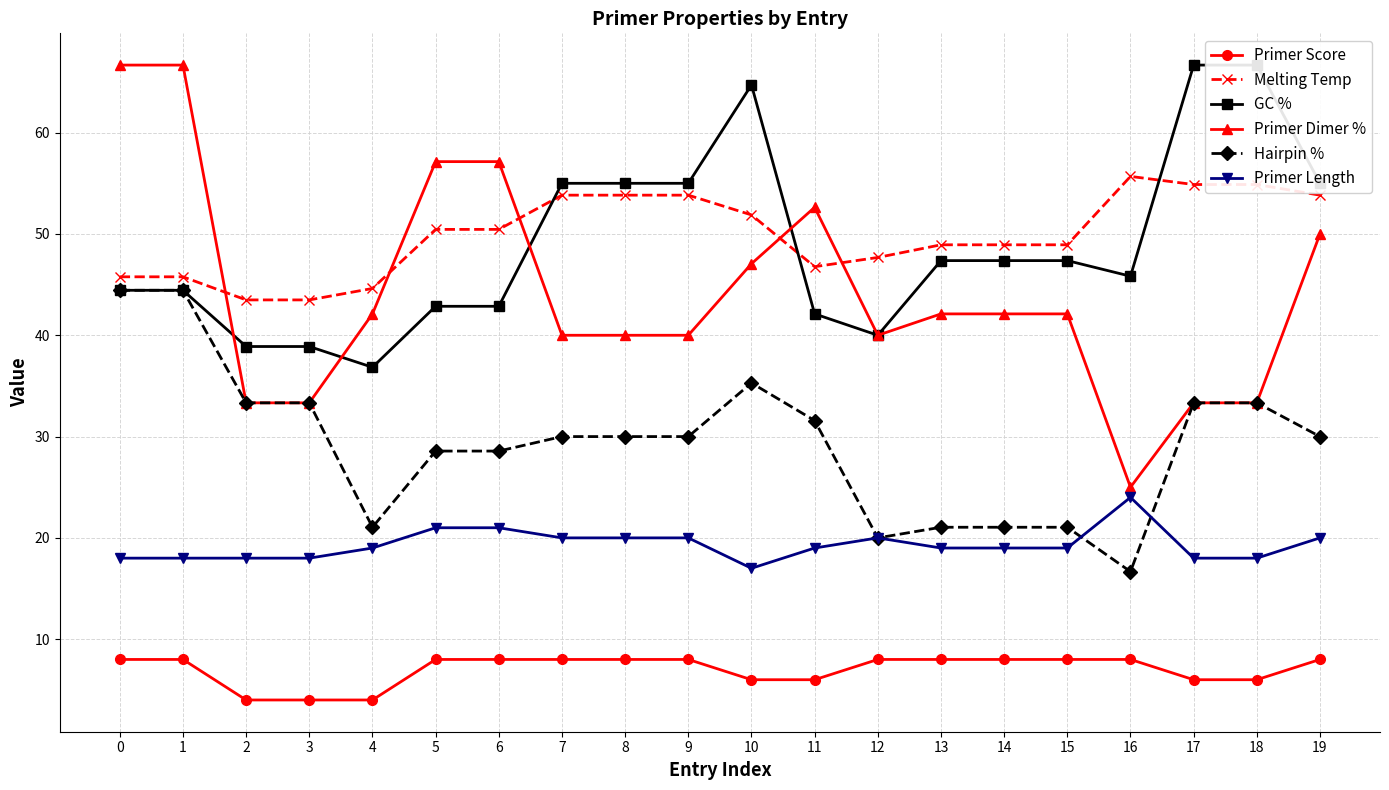

What is the approximate value of Melting Temp at 18?

54.9